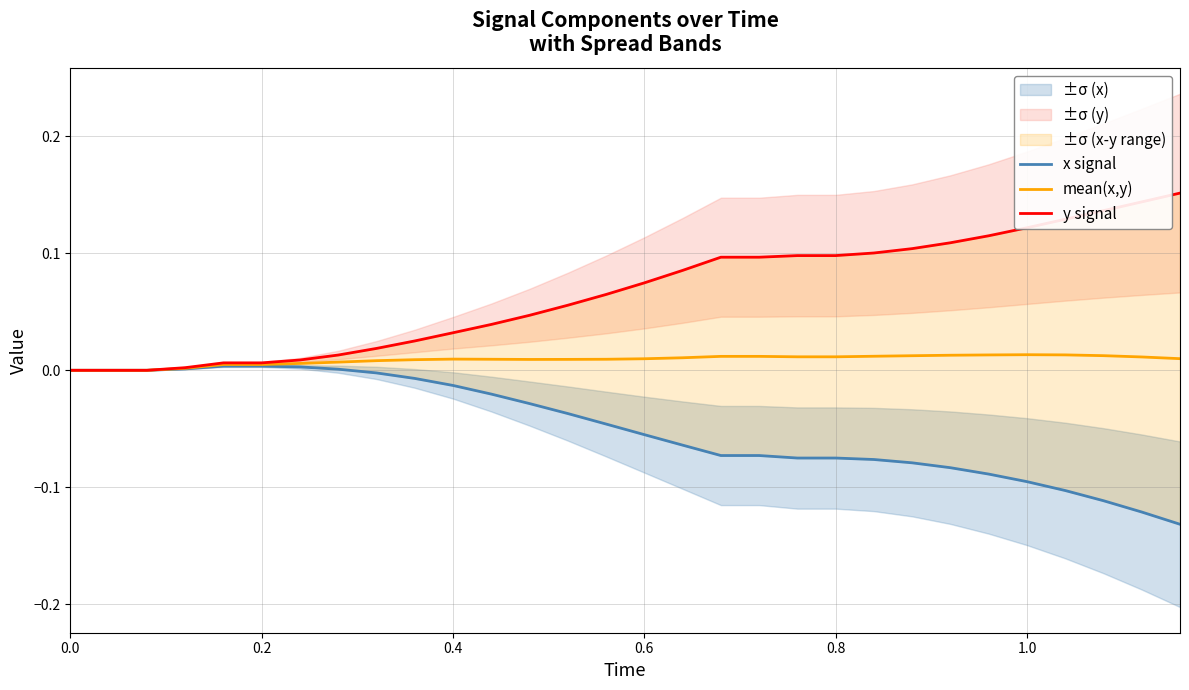

True or false: y signal and x signal intersect in this chart.

False